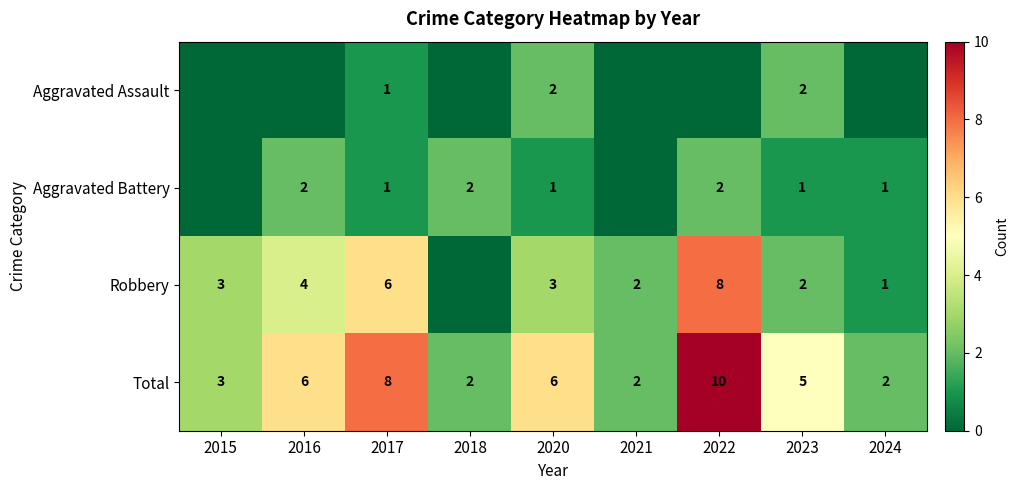

What is the sum of the Total values at 2018 and 2017?

10